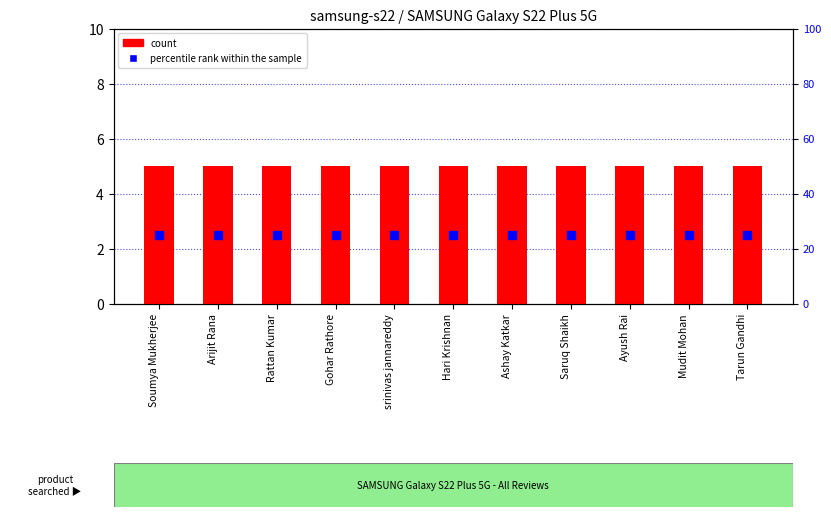

At how many categories does at least one series exceed 23?

11